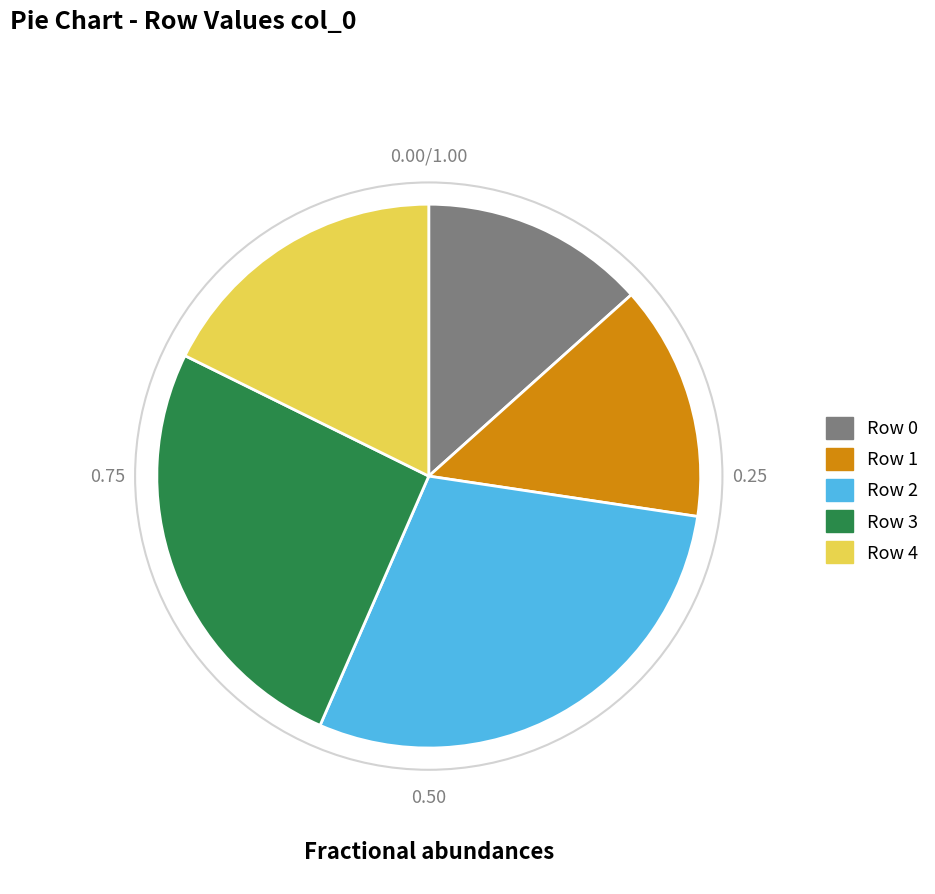

What is the smallest slice in the pie chart?

Row 0